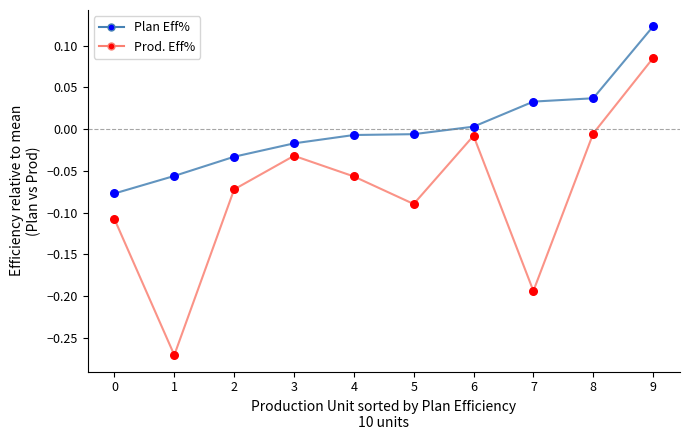

At how many categories does at least one series exceed 0?

4